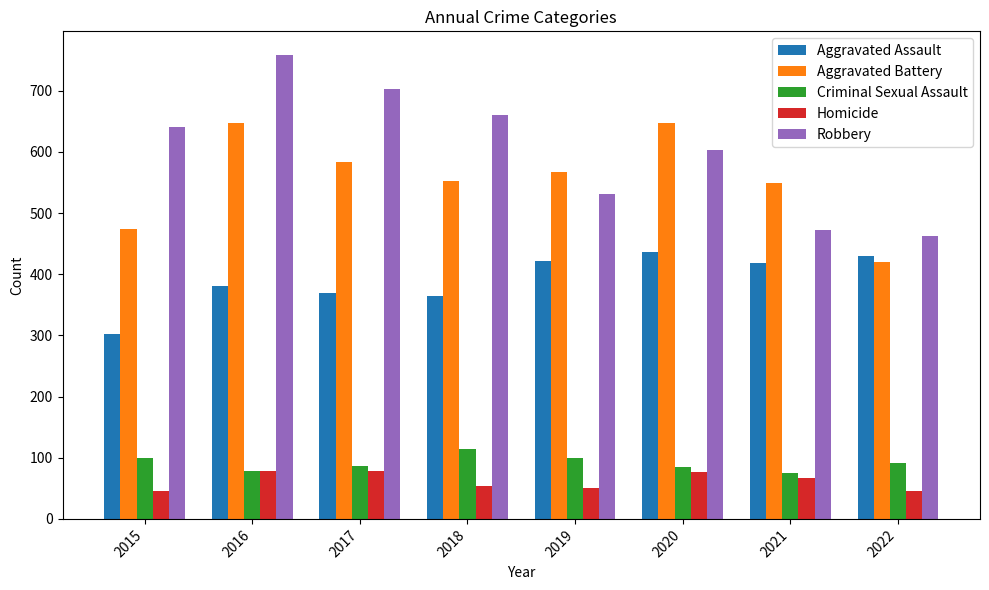

Which series has the largest range (max minus min)?

Robbery